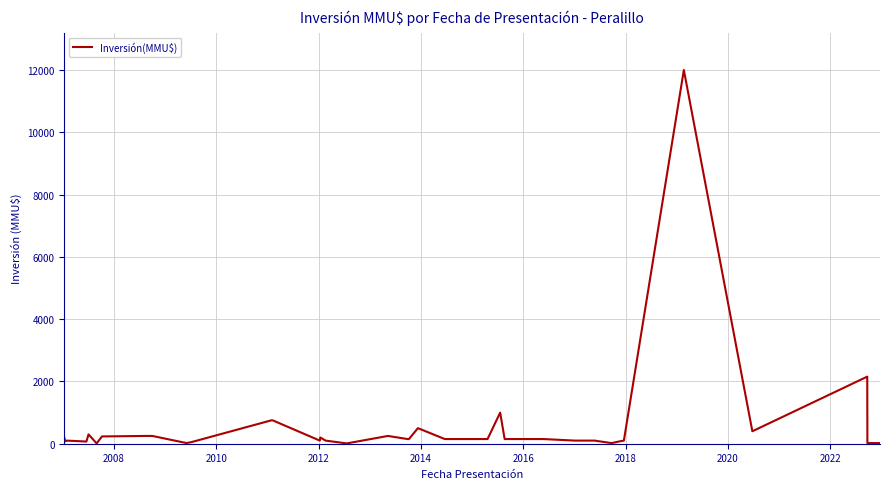

What is the maximum value shown in the chart?

12000